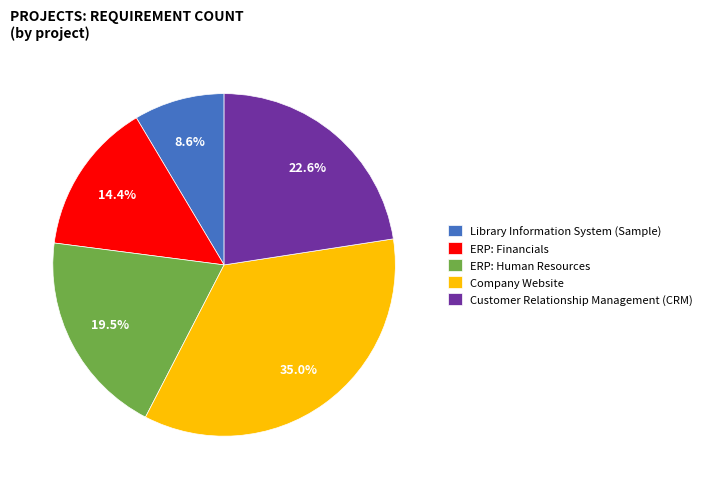

What is the ratio of the value at ERP: Financials to the value at Company Website?

0.4